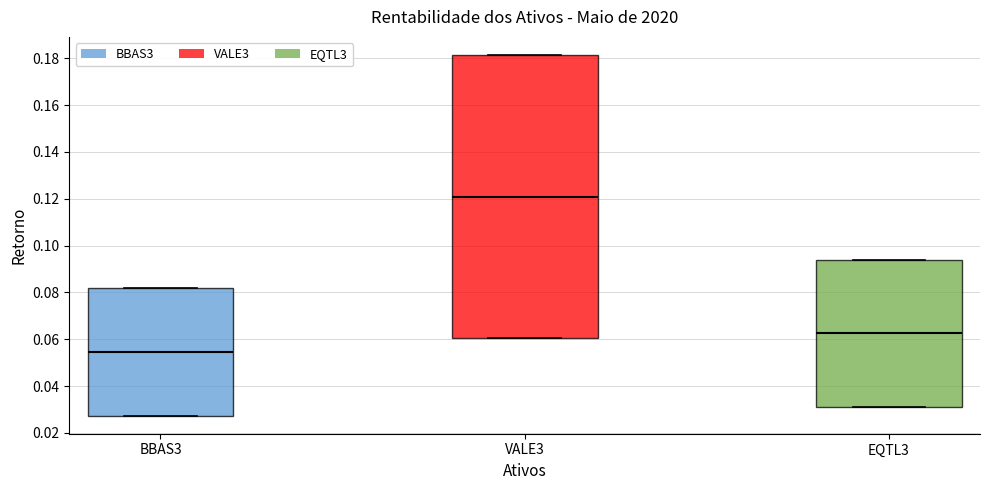

Which box's median line is the lowest?

BBAS3